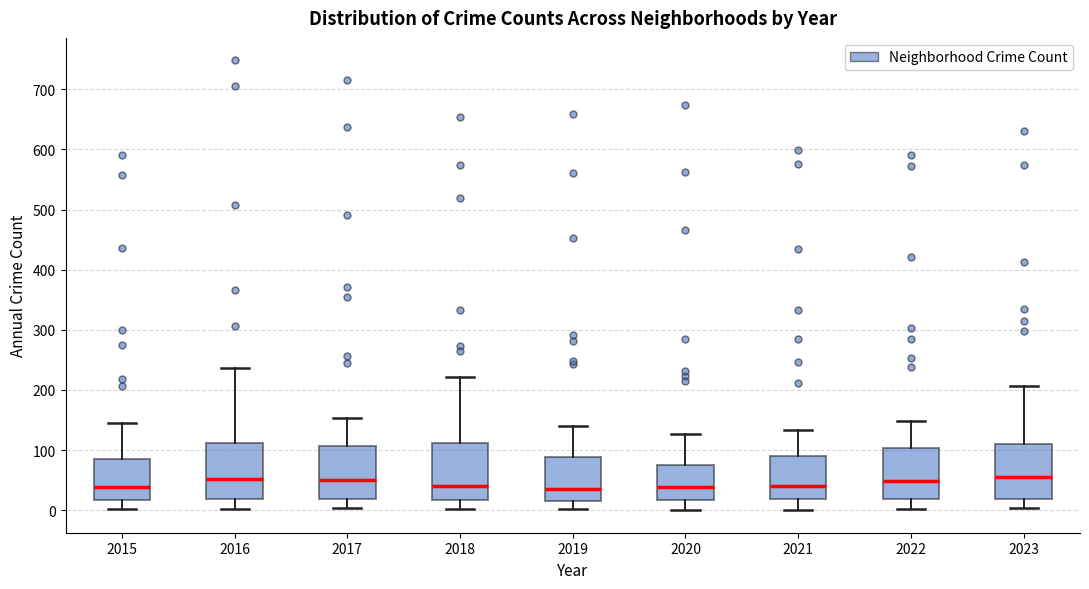

Where does the upper whisker of the box at x = 2016 end on the y-axis? The values are not printed on the chart, so give them approximately, as read against the axis.

240